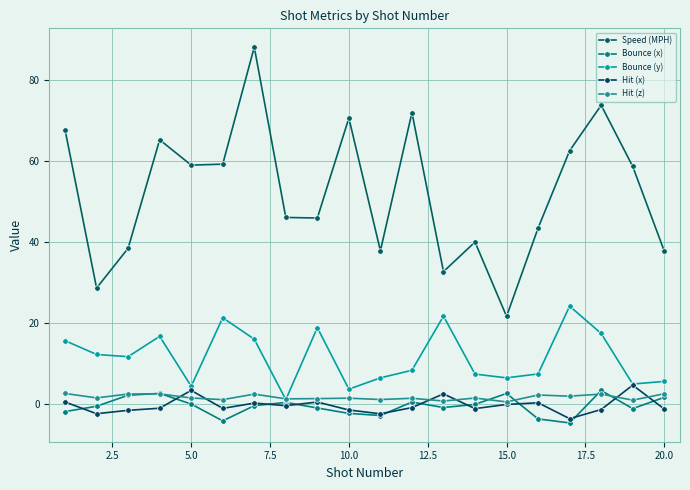

At how many categories does at least one series exceed 38?

15